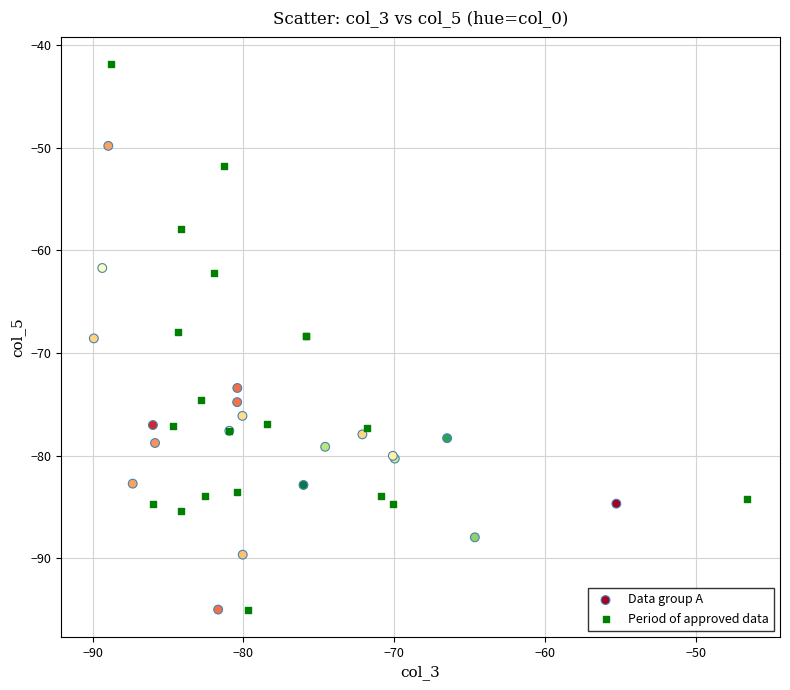

Which series reaches the maximum Y coordinate?

Period of approved data